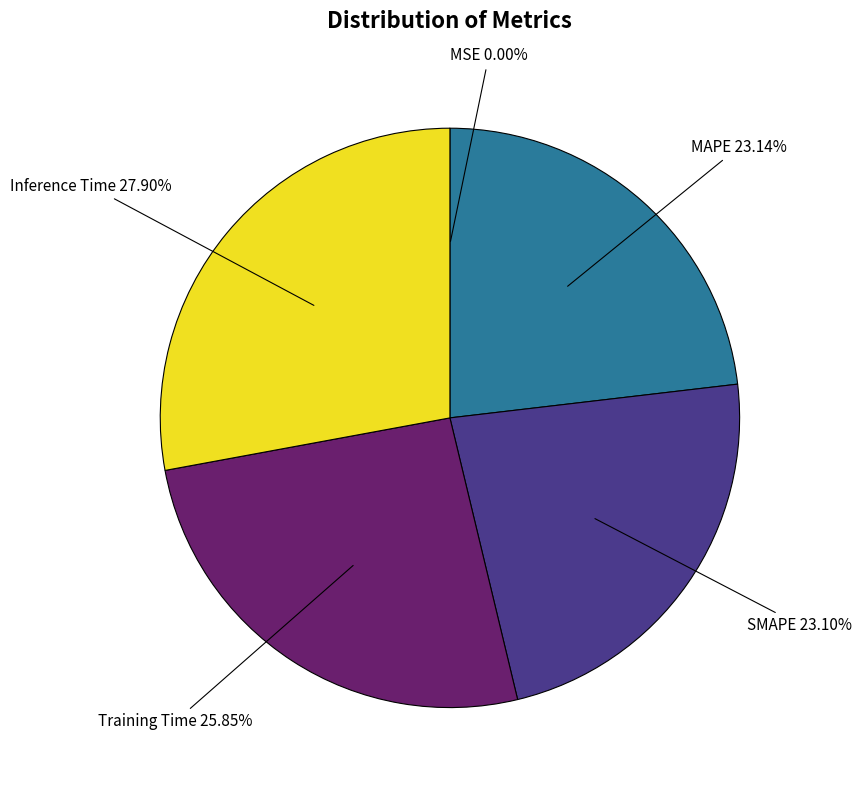

Is there any slice that represents more than half of the pie?

No